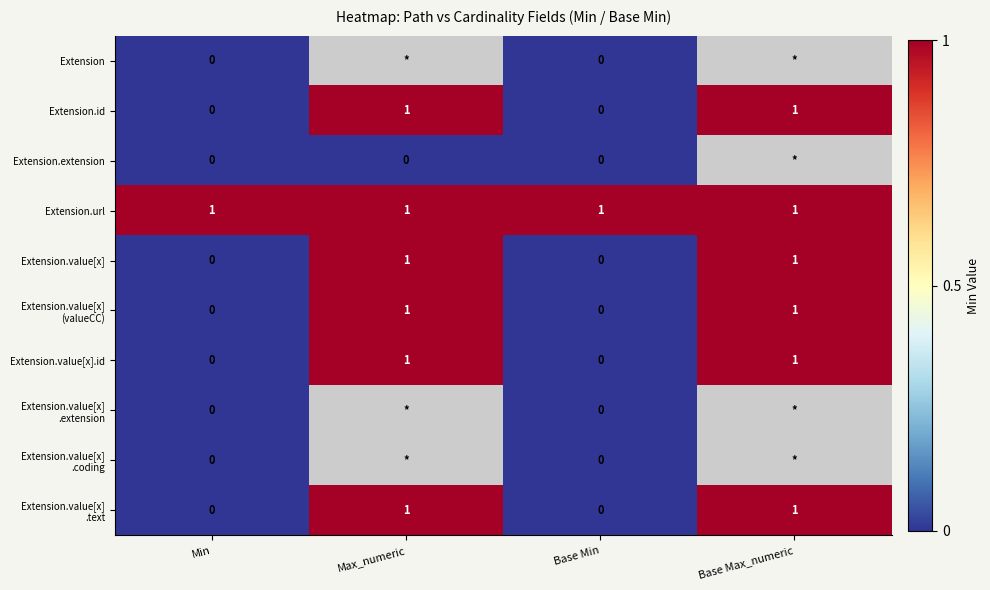

Count the Extension.id values in the range 0 to 1.

4